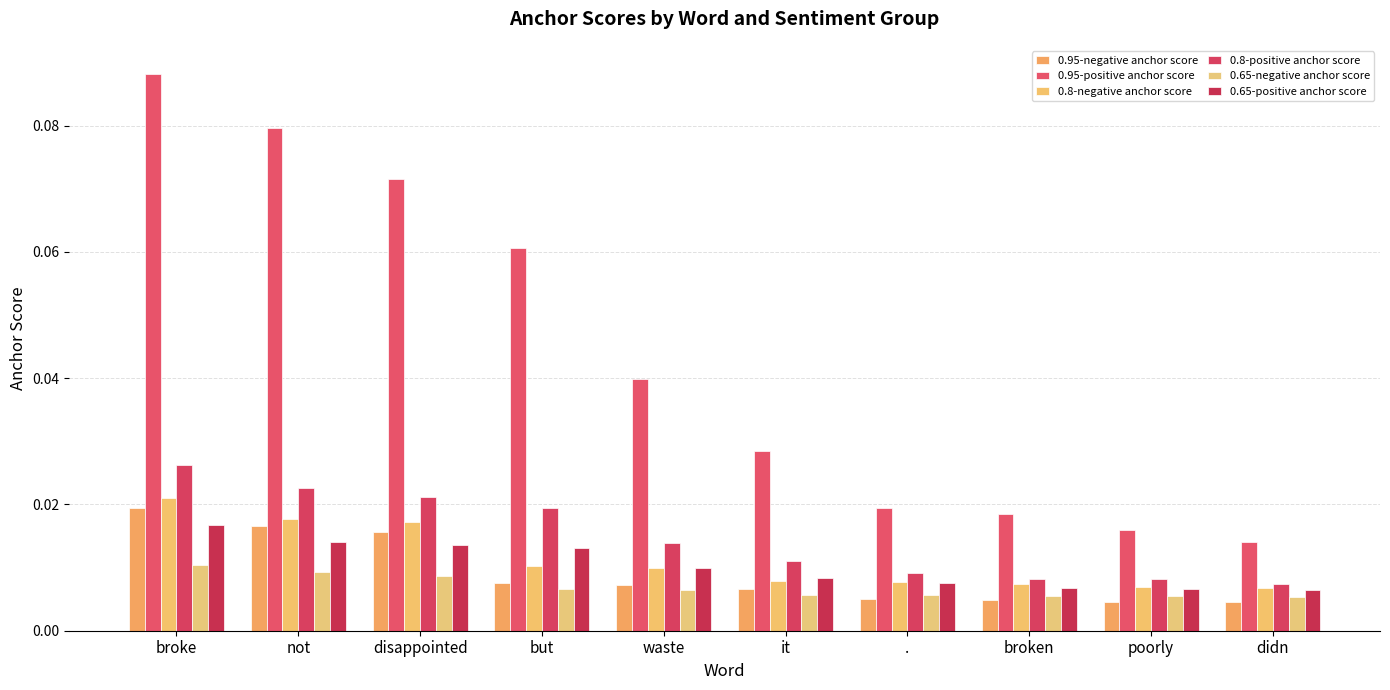

Is it true that 0.65-negative anchor score equals 0.0 at didn?

False